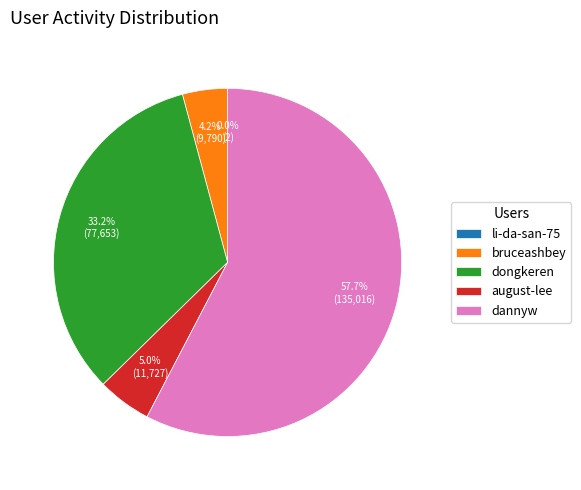

The dongkeren slice represents 46% of the pie. True or false?

False